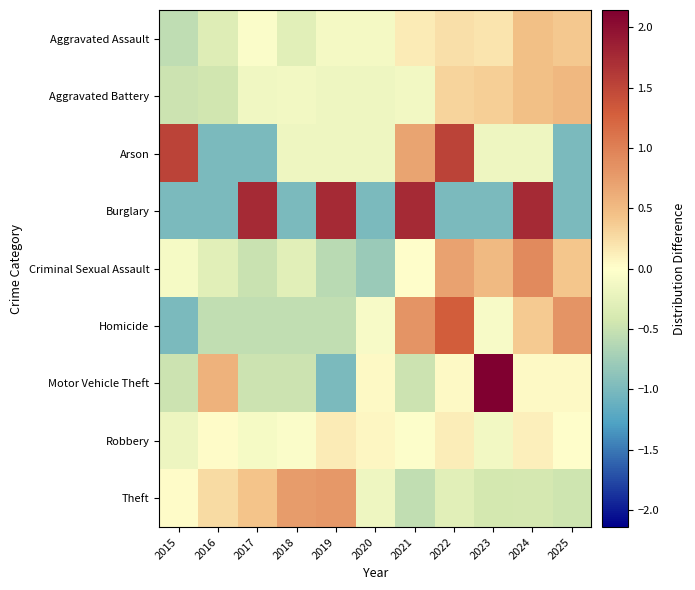

Which series has the widest spread of values?

Motor Vehicle Theft